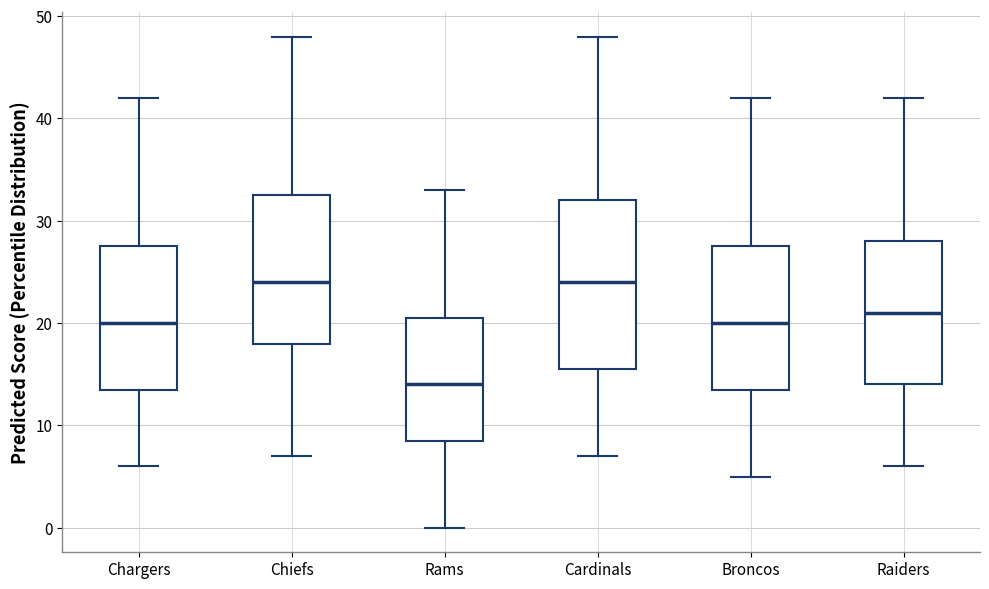

Where is the lower edge of the box for Cardinals on the y-axis? The values are not printed on the chart, so give them approximately, as read against the axis.

16